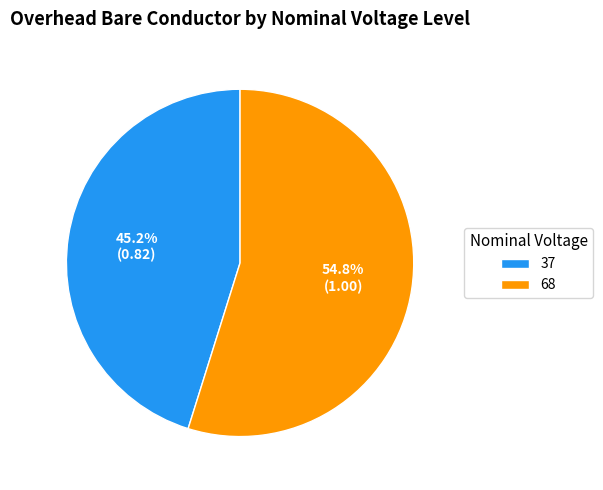

The 37 slice represents 59% of the pie. True or false?

False